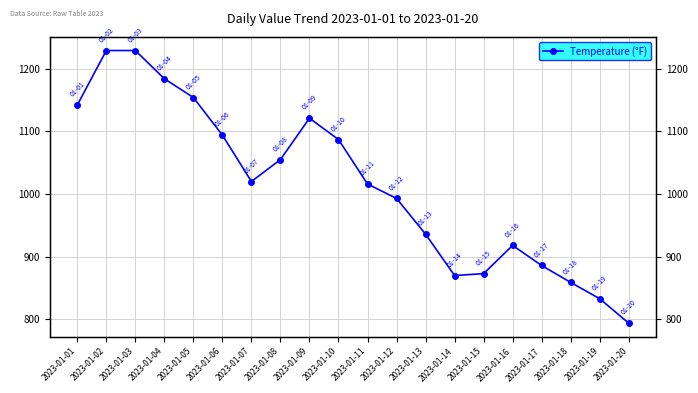

How many values are below 1020?

10